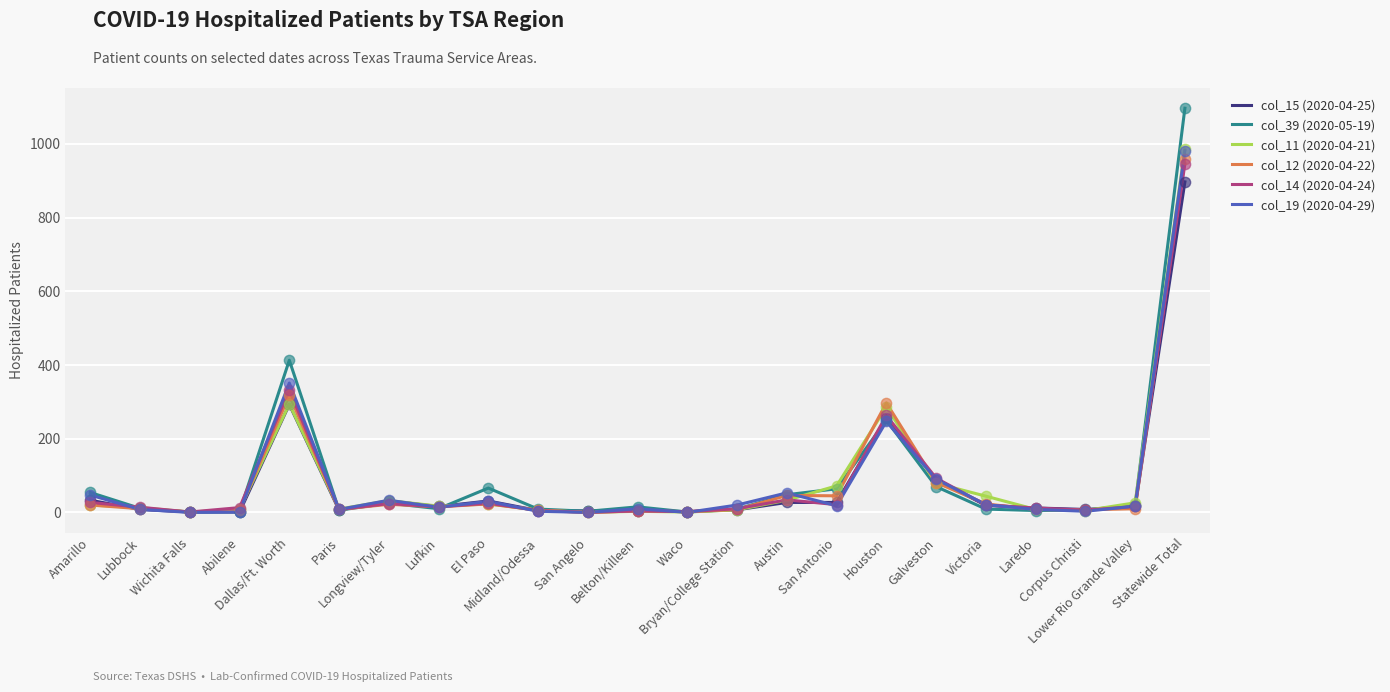

At which category is the sum across all series the highest?

Statewide Total